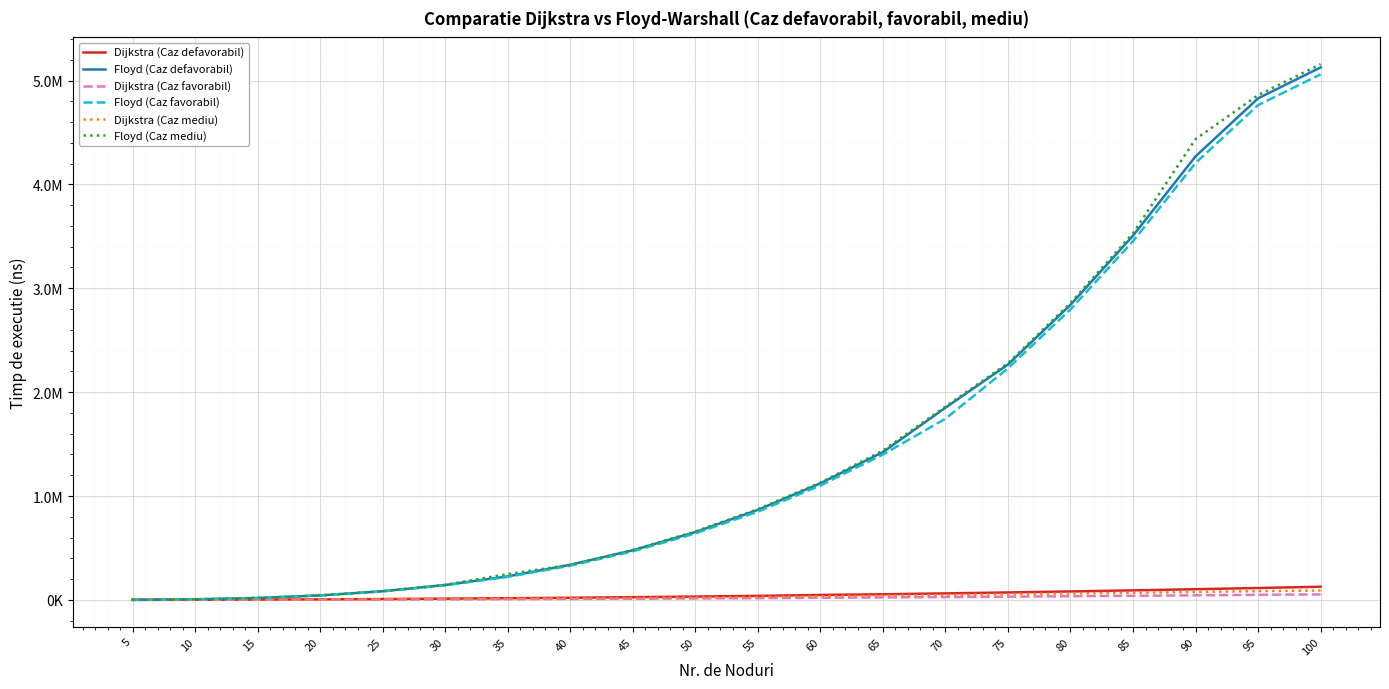

What is the minimum value shown in the chart?

262